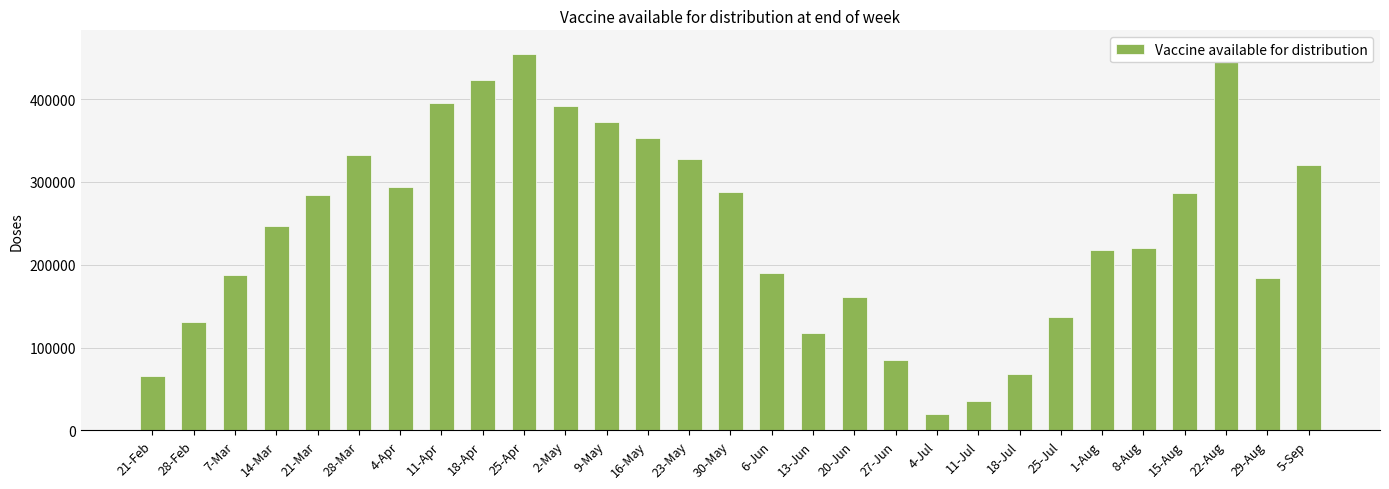

Are the bars grouped side by side (vs. stacked)?

No